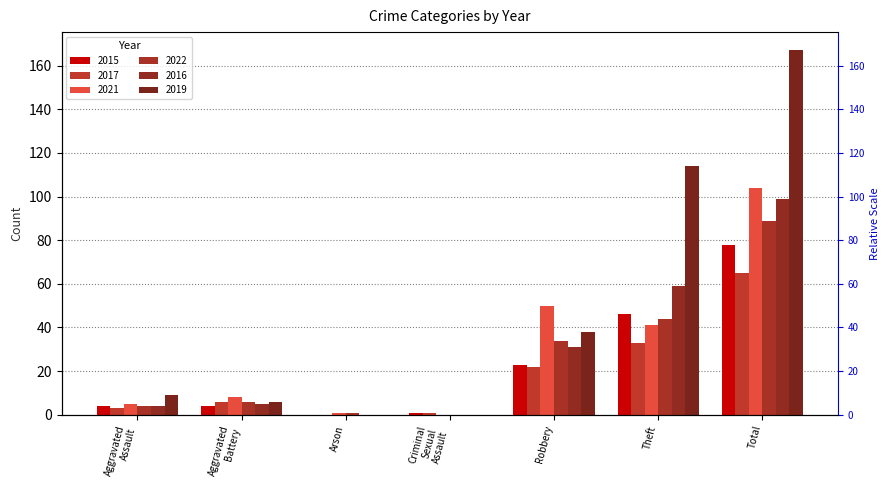

What is the label of the 2nd bar from the left?

Aggravated Battery